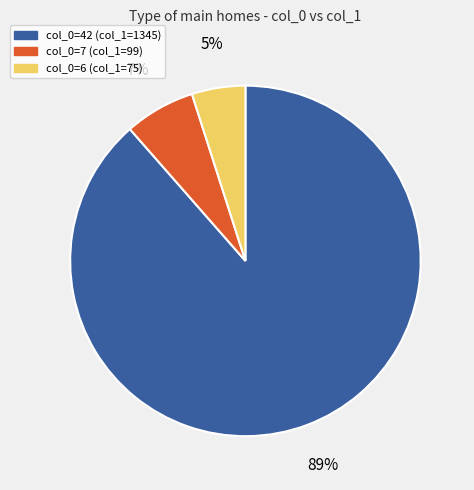

Does any single category account for the majority?

Yes